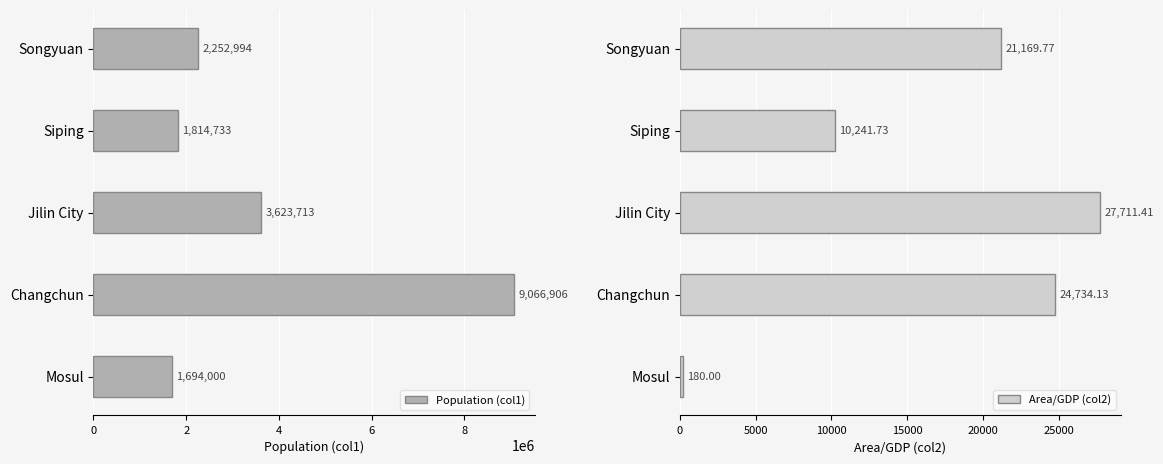

List the labels in order of Population (col1) value, largest first.

Changchun, Jilin City, Songyuan, Siping, Mosul